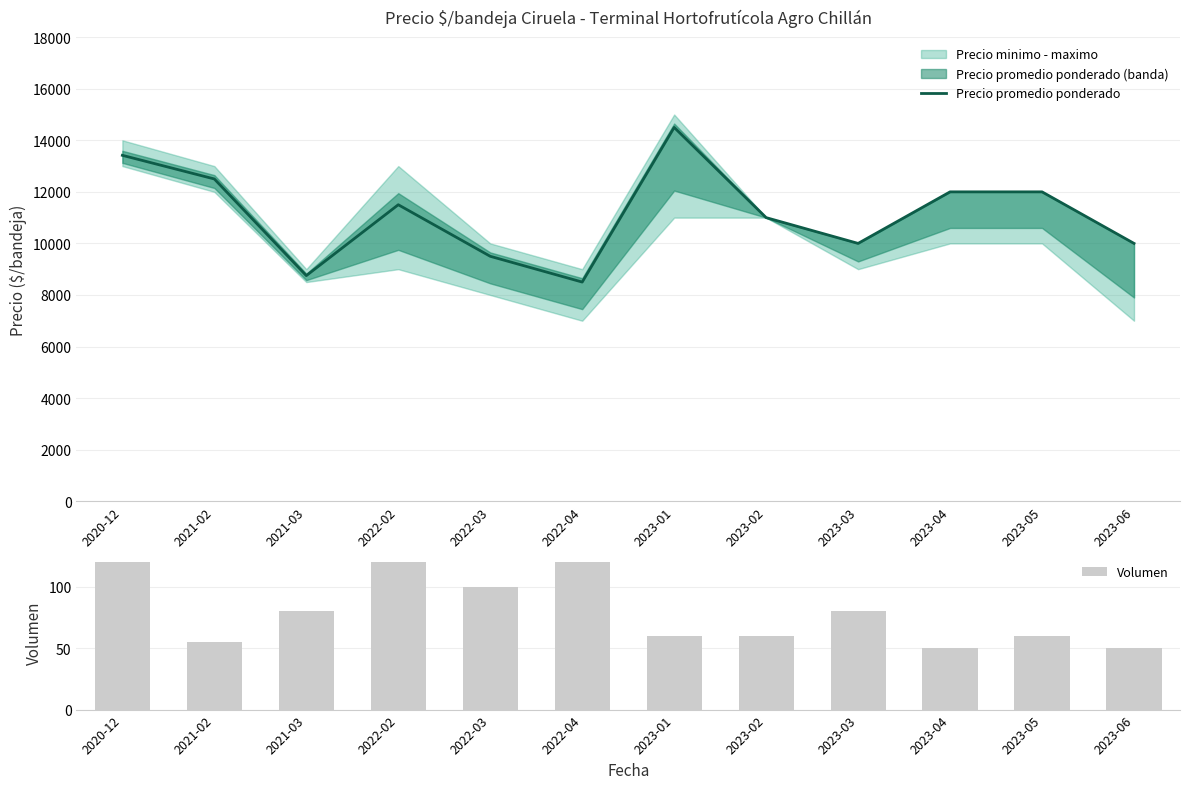

Which label corresponds to the smallest value in the chart?

2023-04